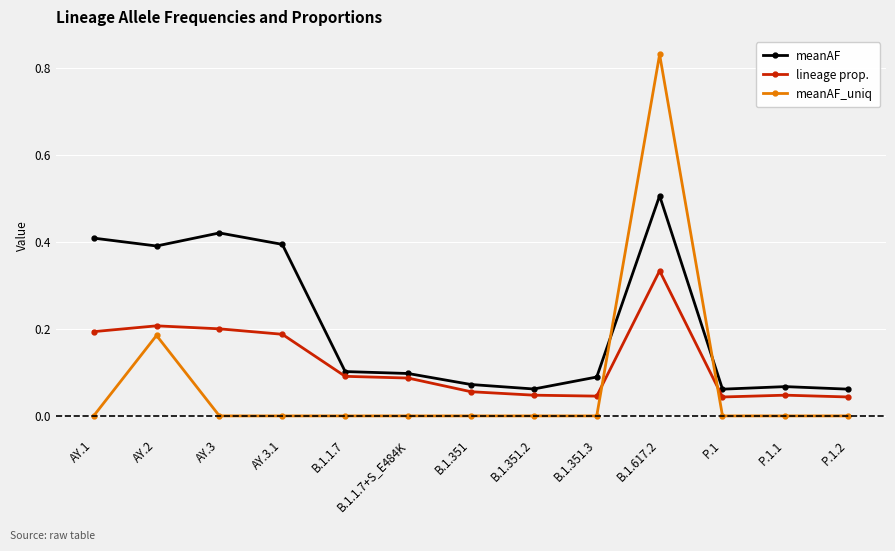

How many lines are shown in the chart?

3